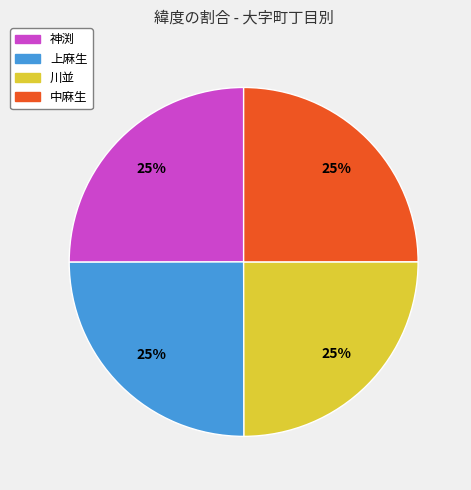

Count the number of slices in the pie.

4